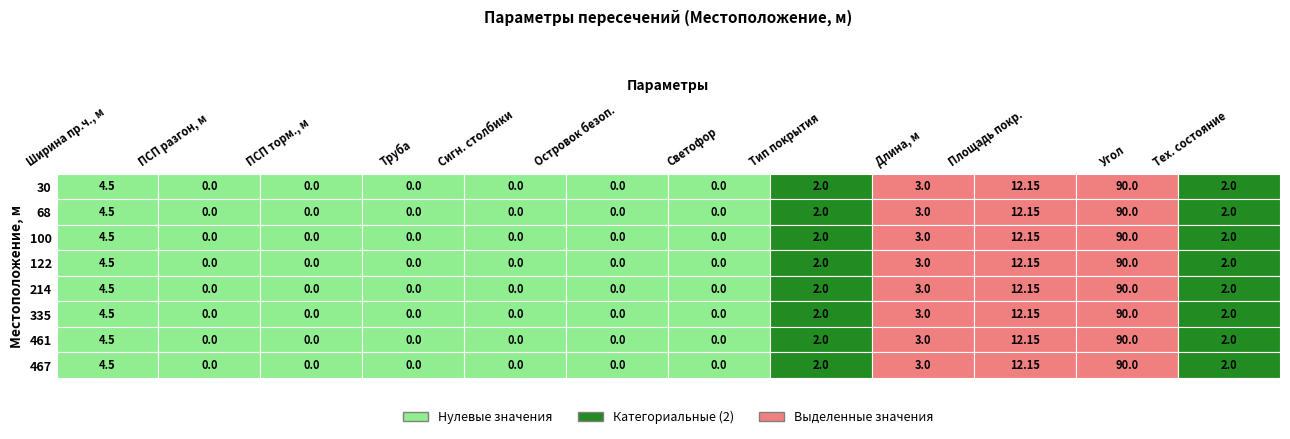

Reading left to right, what are all the values shown in this chart?

30: 0=4.5	1=0.0	2=0.0	3=0.0	4=0.0	5=0.0	6=0.0	7=2.0	8=3.0	9=12.2	10=90.0	11=2.0
68: 0=4.5	1=0.0	2=0.0	3=0.0	4=0.0	5=0.0	6=0.0	7=2.0	8=3.0	9=12.2	10=90.0	11=2.0
100: 0=4.5	1=0.0	2=0.0	3=0.0	4=0.0	5=0.0	6=0.0	7=2.0	8=3.0	9=12.2	10=90.0	11=2.0
122: 0=4.5	1=0.0	2=0.0	3=0.0	4=0.0	5=0.0	6=0.0	7=2.0	8=3.0	9=12.2	10=90.0	11=2.0
214: 0=4.5	1=0.0	2=0.0	3=0.0	4=0.0	5=0.0	6=0.0	7=2.0	8=3.0	9=12.2	10=90.0	11=2.0
335: 0=4.5	1=0.0	2=0.0	3=0.0	4=0.0	5=0.0	6=0.0	7=2.0	8=3.0	9=12.2	10=90.0	11=2.0
461: 0=4.5	1=0.0	2=0.0	3=0.0	4=0.0	5=0.0	6=0.0	7=2.0	8=3.0	9=12.2	10=90.0	11=2.0
467: 0=4.5	1=0.0	2=0.0	3=0.0	4=0.0	5=0.0	6=0.0	7=2.0	8=3.0	9=12.2	10=90.0	11=2.0